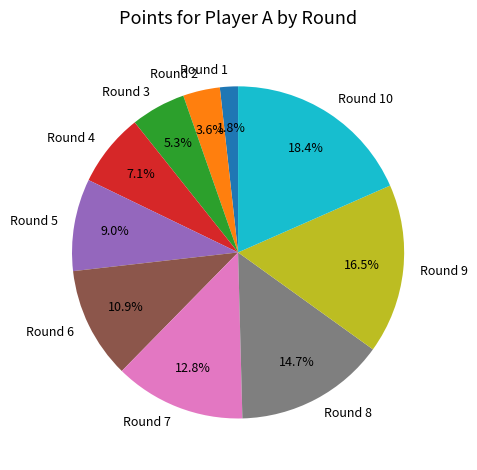

Count the number of slices in the pie.

10